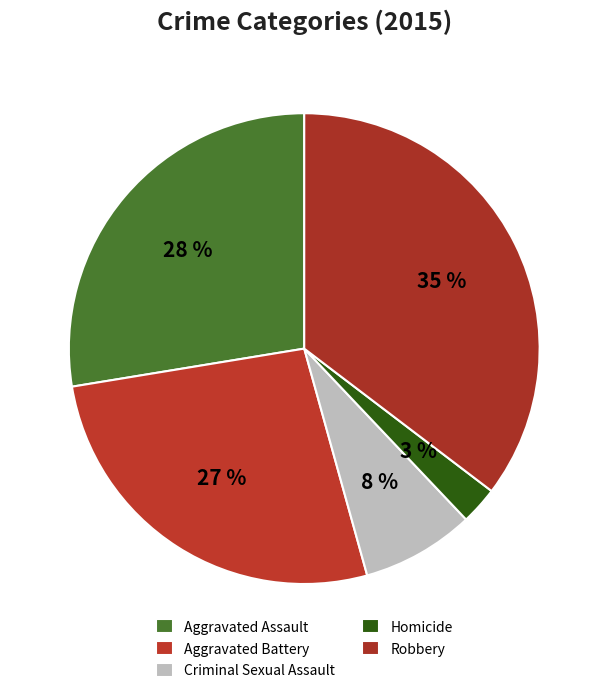

Count the number of slices in the pie.

5